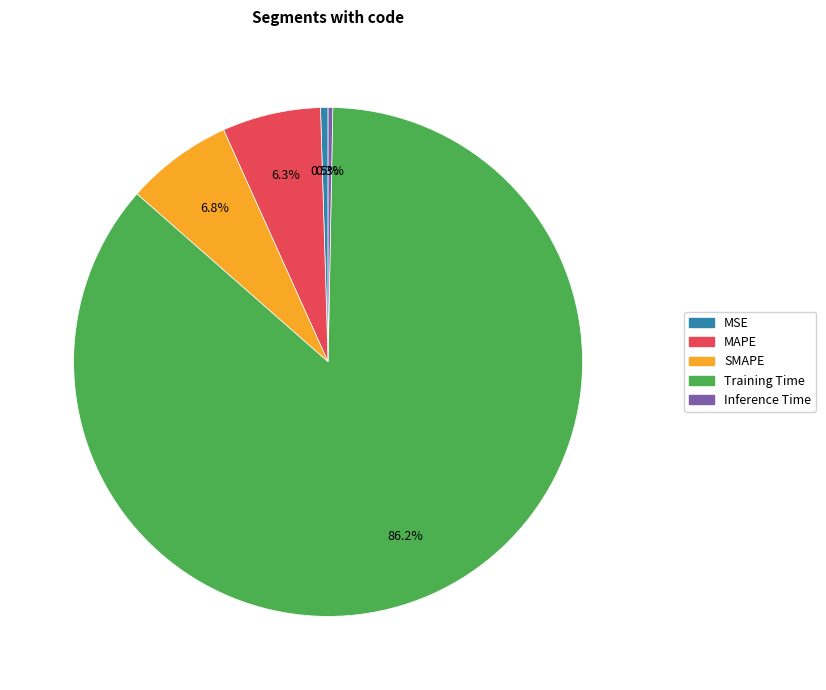

Combined, what portion of the pie is MAPE and Training Time?

92.4%